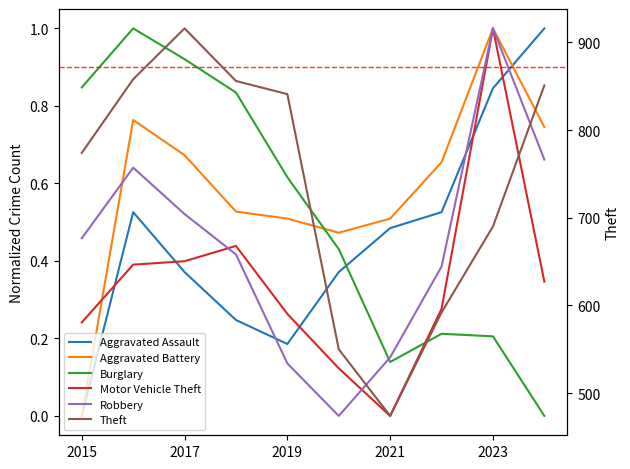

How many Motor Vehicle Theft values are between 0 and 1?

10